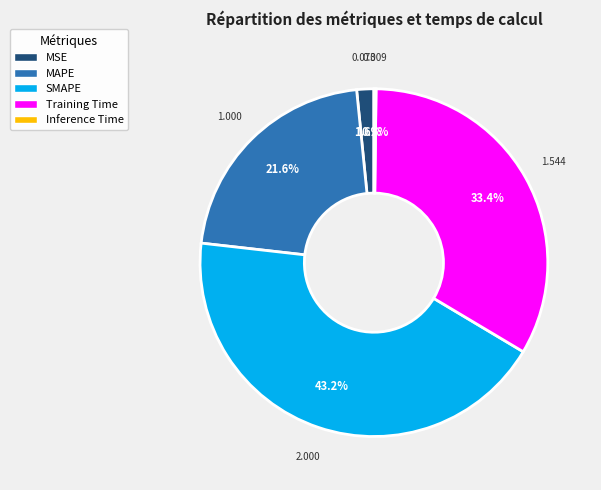

To the nearest percent, what is the average slice percentage?

20%